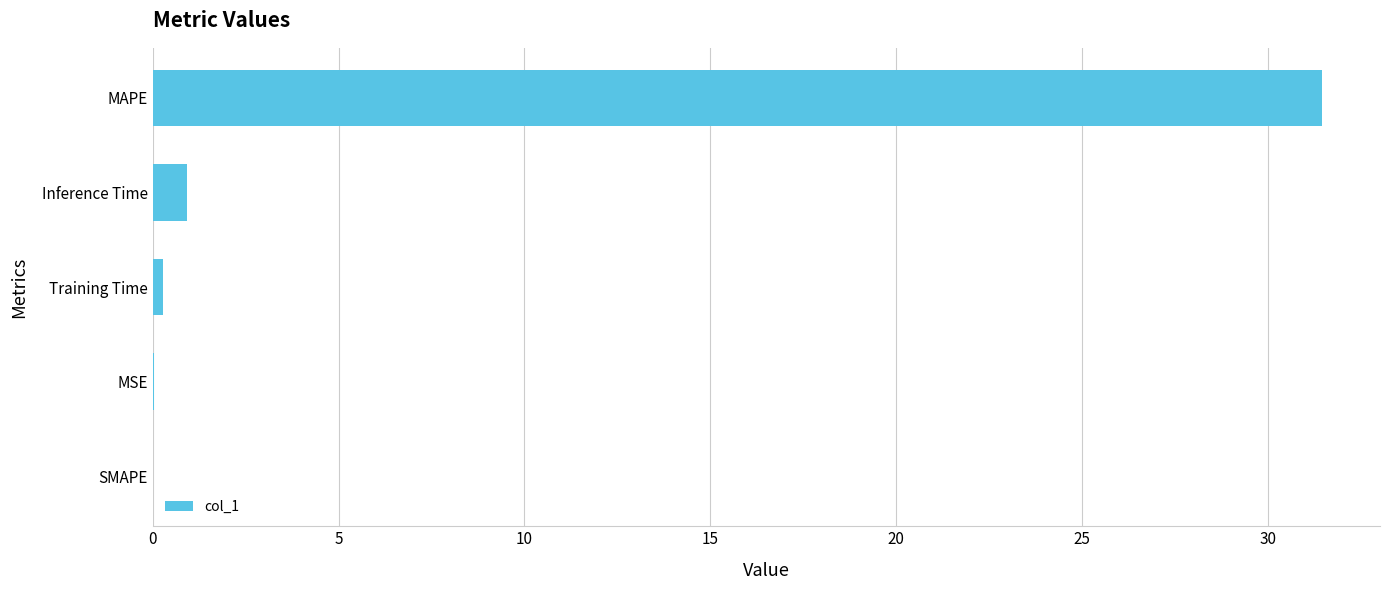

True or false: the data shows 31.4 at MAPE.

True